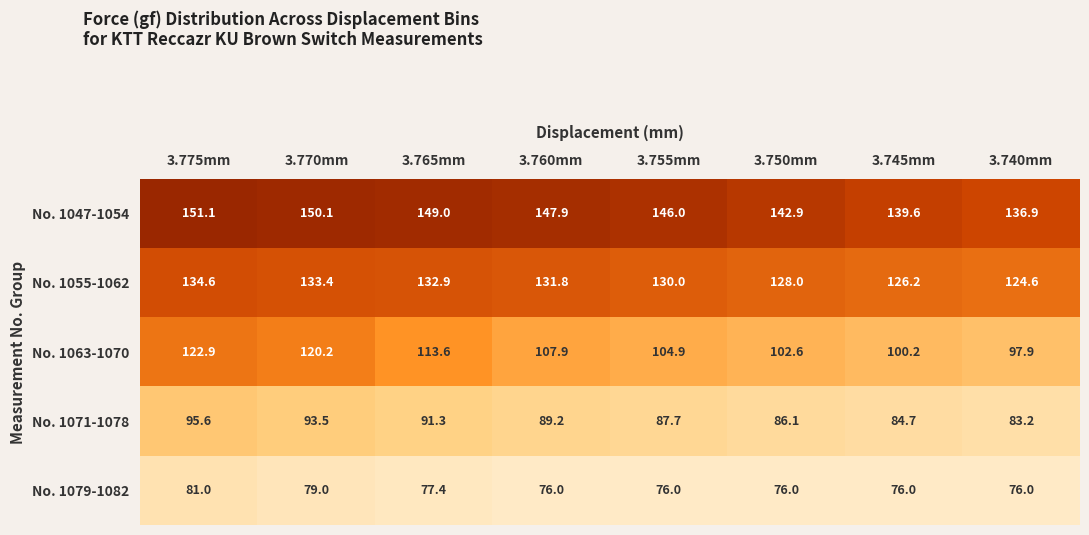

What is the spread (max minus min) of values at 3.760mm?

71.9